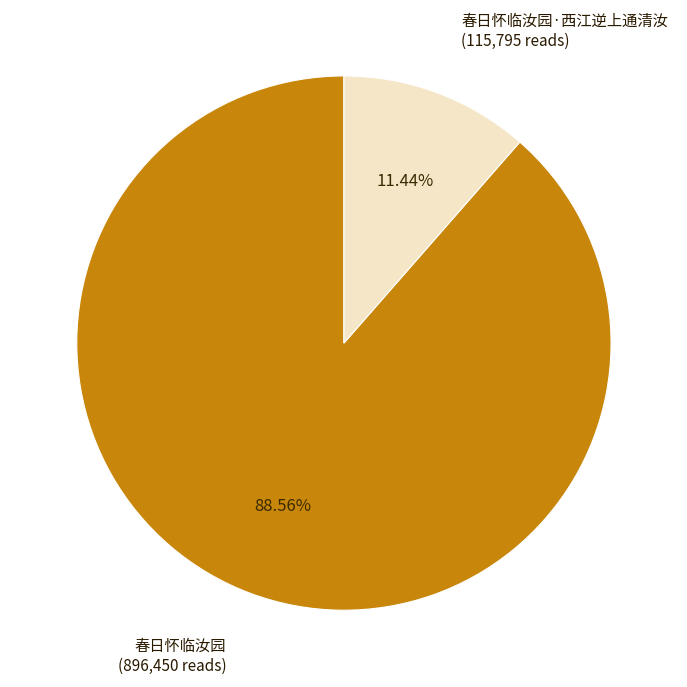

Do 春日怀临汝园·西江逆上通清汝 and 春日怀临汝园 together represent more than half of the pie?

Yes